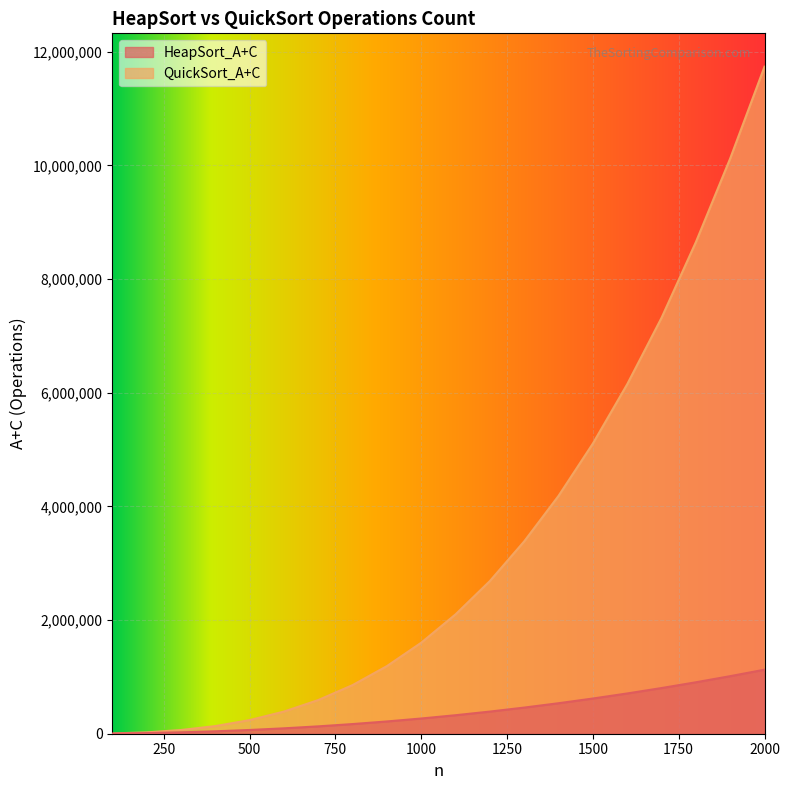

True or false: HeapSort_A+C and QuickSort_A+C intersect in this chart.

False